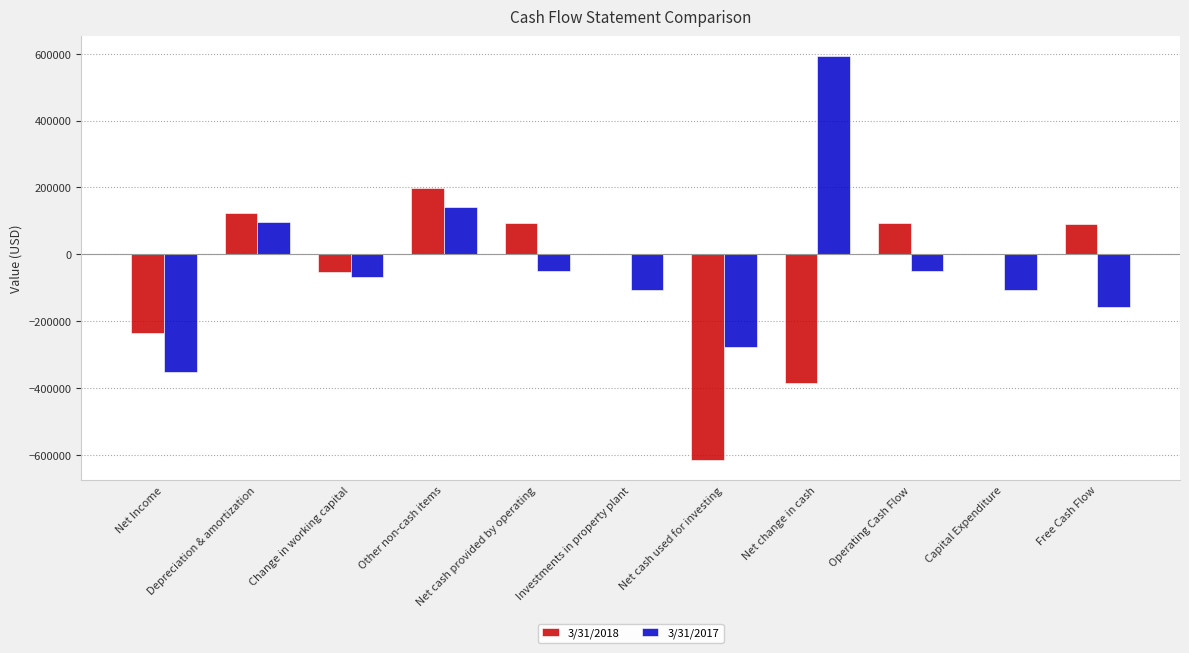

How many series are shown in this chart?

2